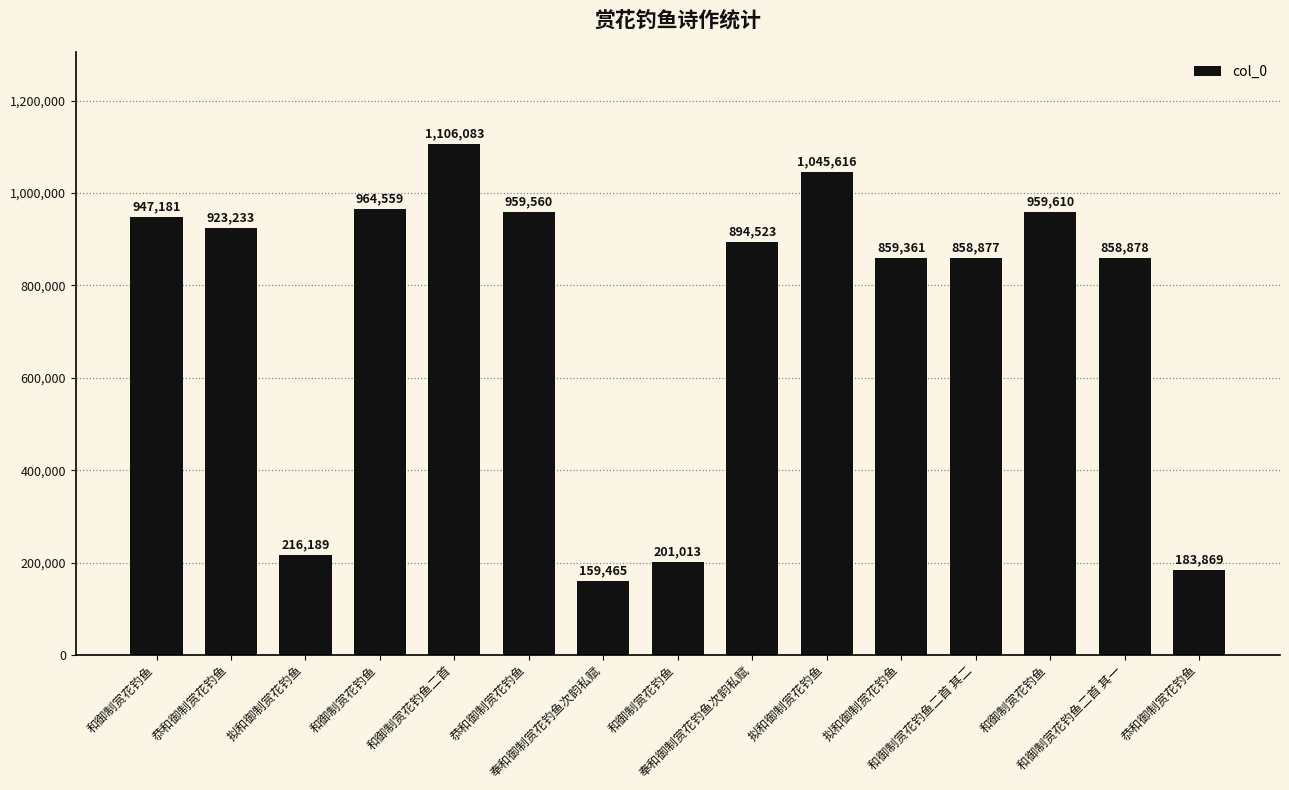

Read the value at 和御制赏花钓鱼, to the nearest 10.

964560